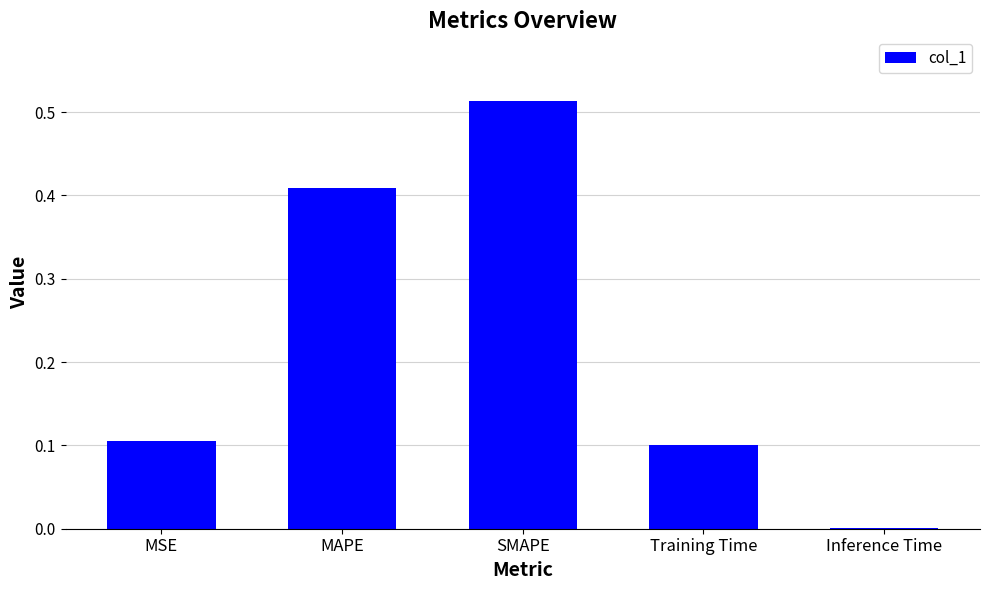

What is the average value?

0.2